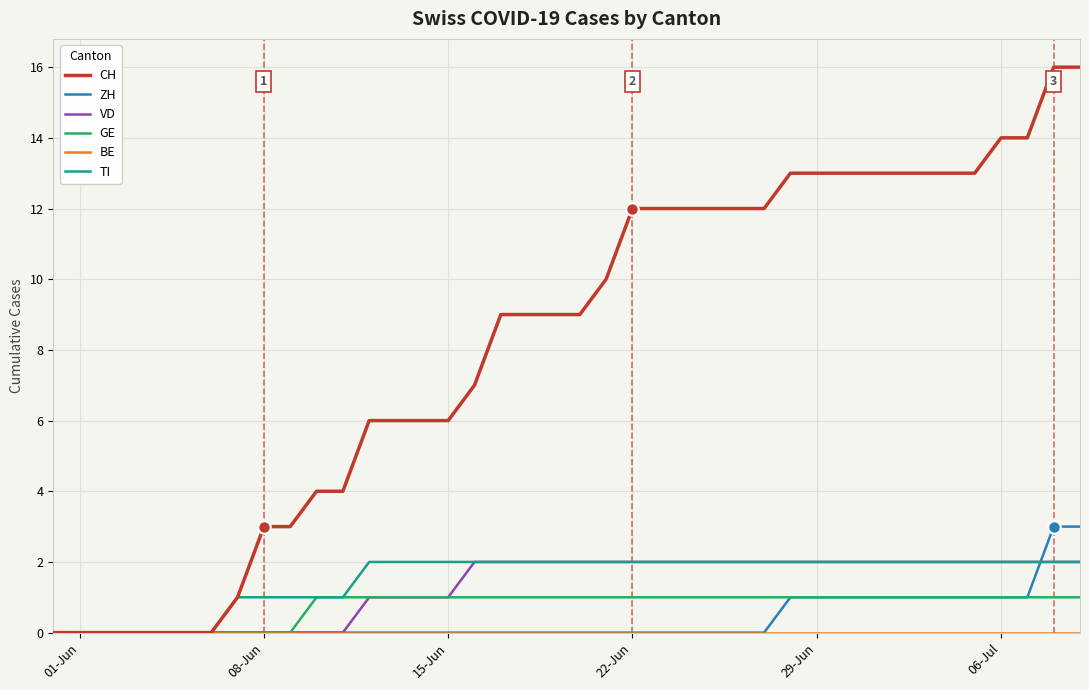

Does the chart have visible grid lines?

Yes